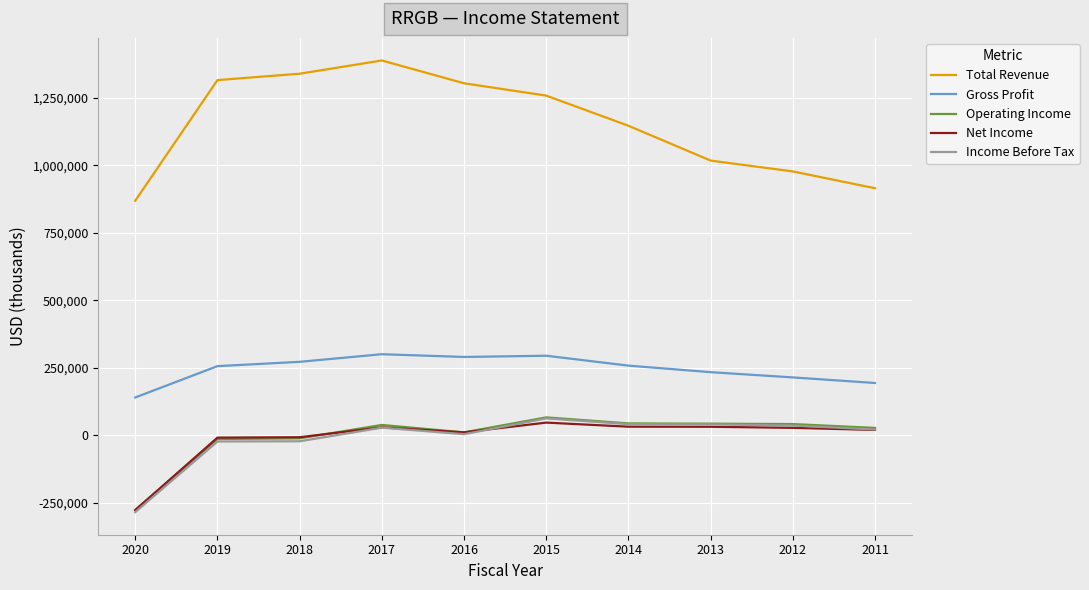

The value of Gross Profit at 2019 is 256600. True or false?

True